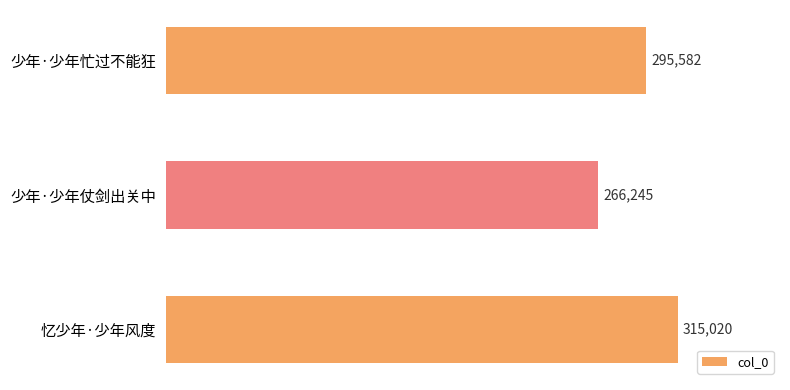

Is it true that the value at 少年·少年忙过不能狂 is 395350?

False